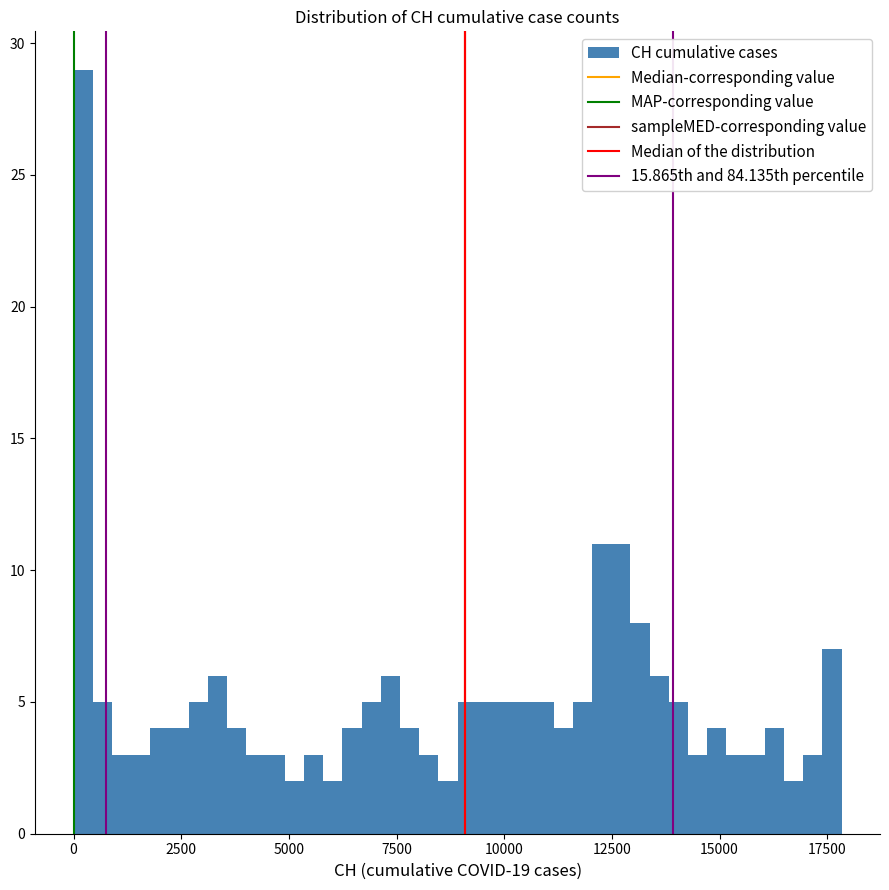

Read against the x-axis, roughly where is the centre of the tallest bar?

0